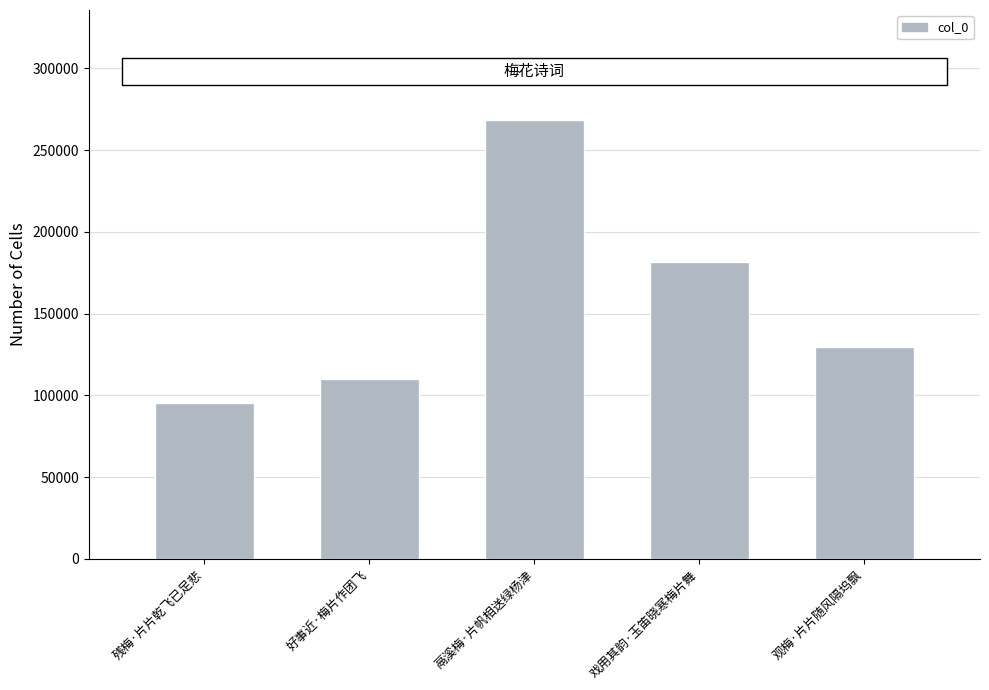

Approximately how many times larger is the value at 戏用其韵·玉笛晓寒梅片舞 compared to 好事近·梅片作团飞?

1.7